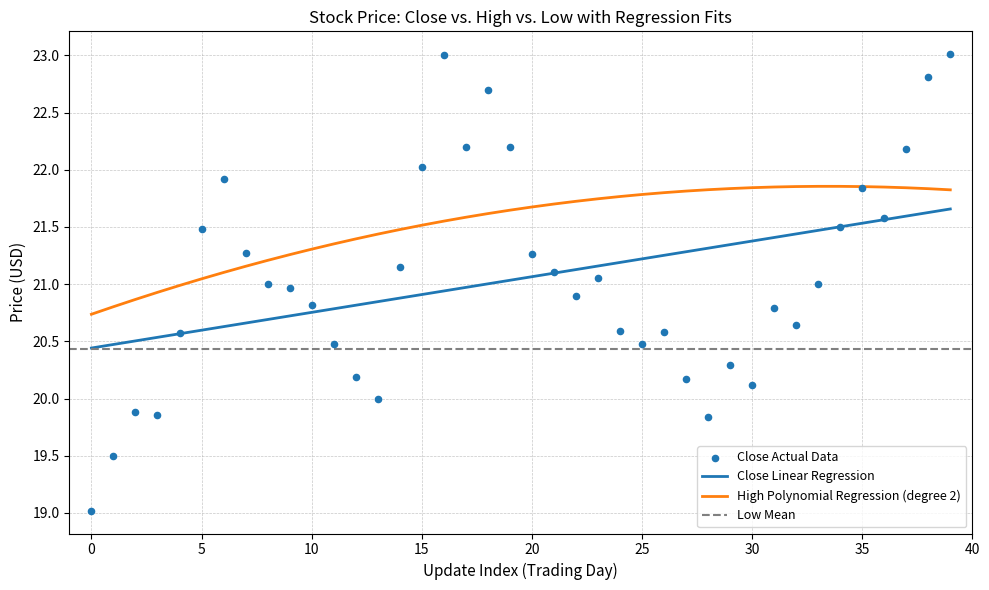

Is the value of Close at 24 greater than the value of Low at 10?

Yes